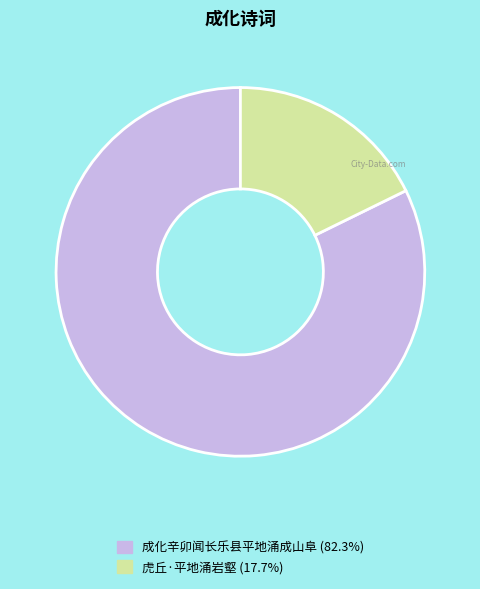

True or false: 虎丘·平地涌岩壑 accounts for 25% of the total.

False